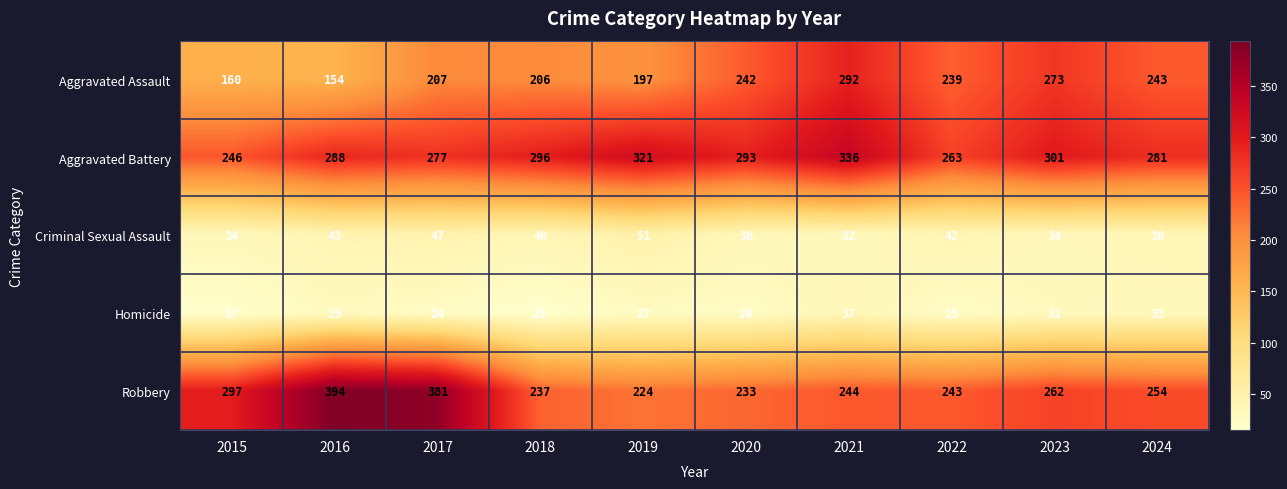

Which label corresponds to the smallest value in the chart?

2018